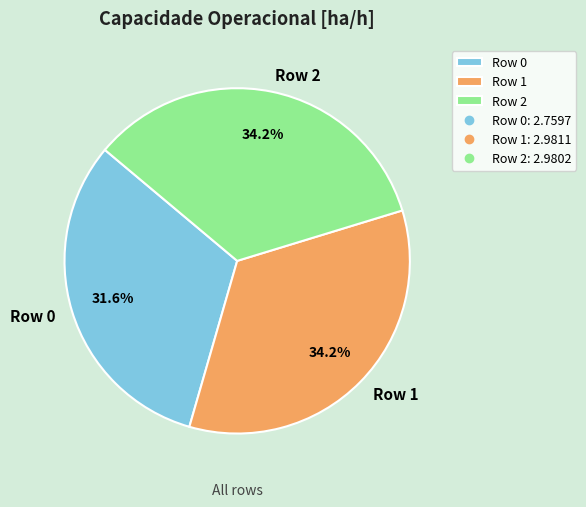

How many slices are in this pie chart?

3